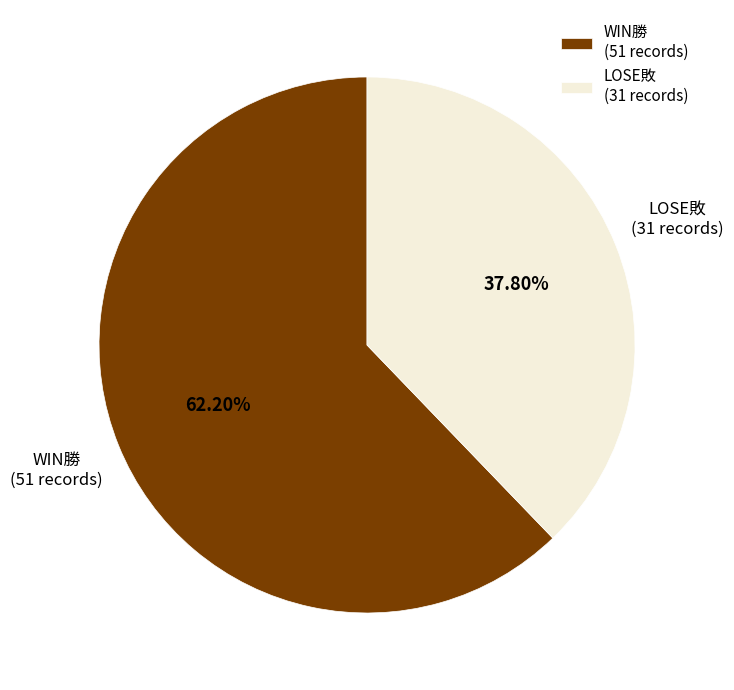

To the nearest percent, what percentage of the pie is WIN勝?

62%